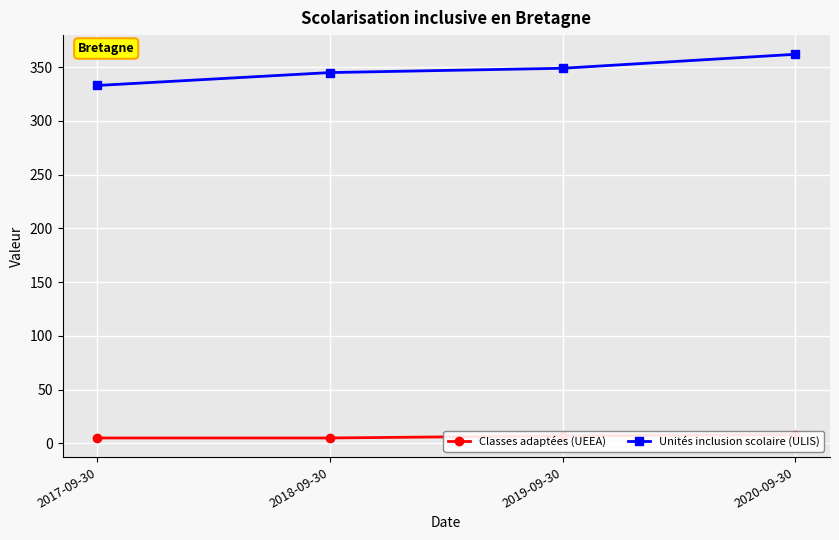

List the series in order of their peak value, lowest first.

Classes adaptées (UEEA), Unités inclusion scolaire (ULIS)